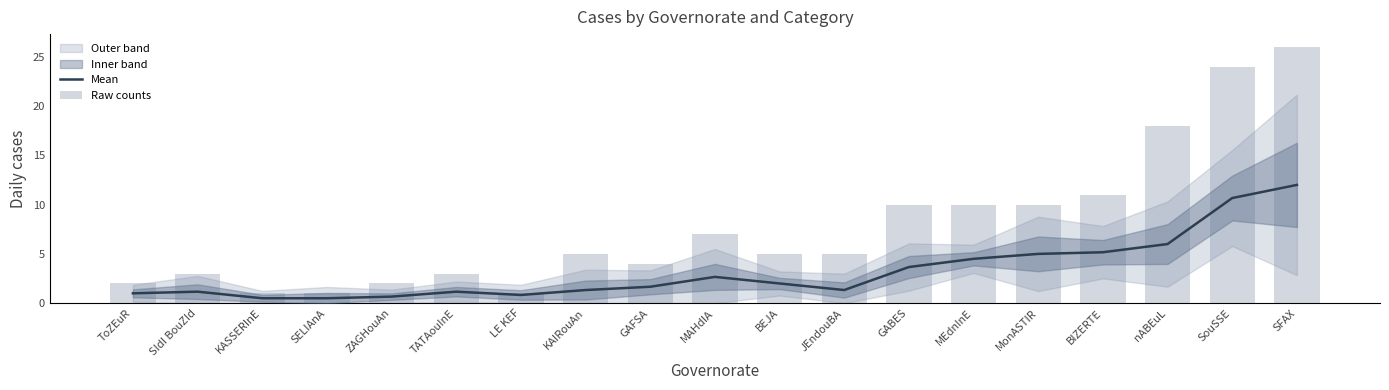

What position from the right is SELIAnA?

16